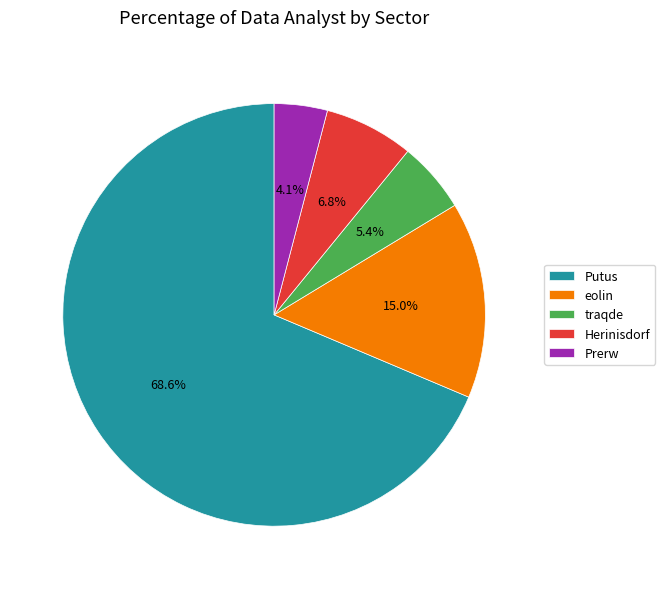

Which category has the biggest portion of the pie?

Putus